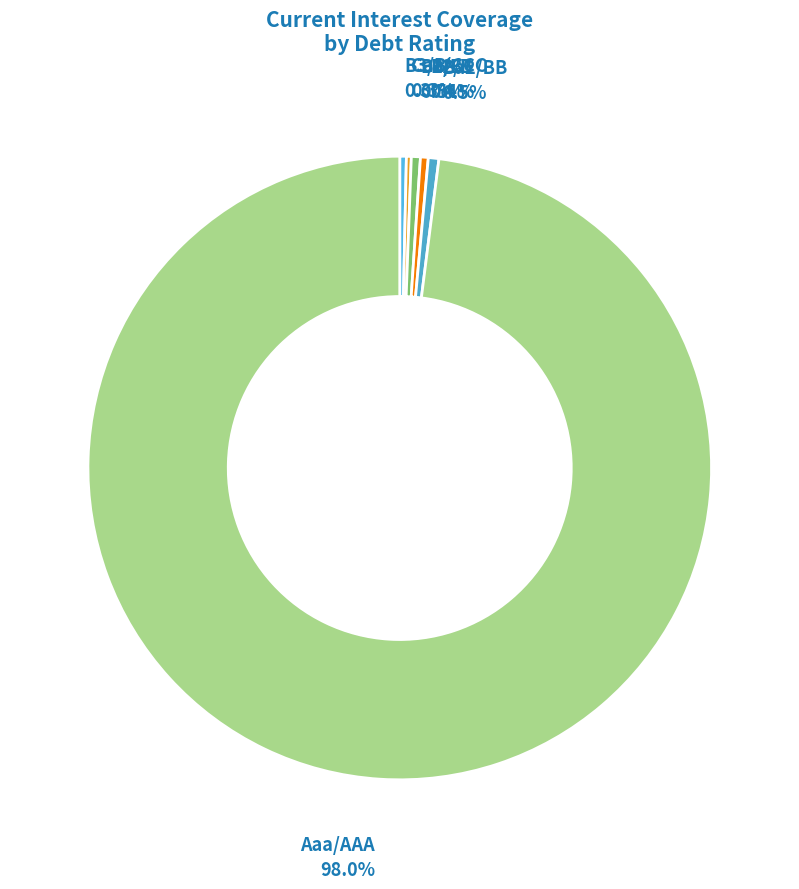

Is there any slice that represents more than half of the pie?

Yes